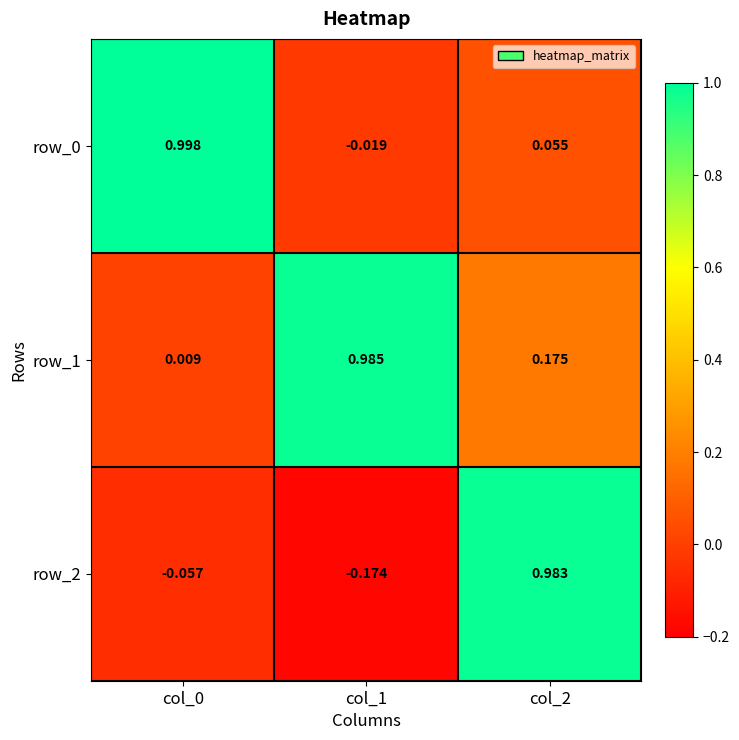

Is the value of row_2 at col_2 greater than the value of row_0 at col_1?

Yes